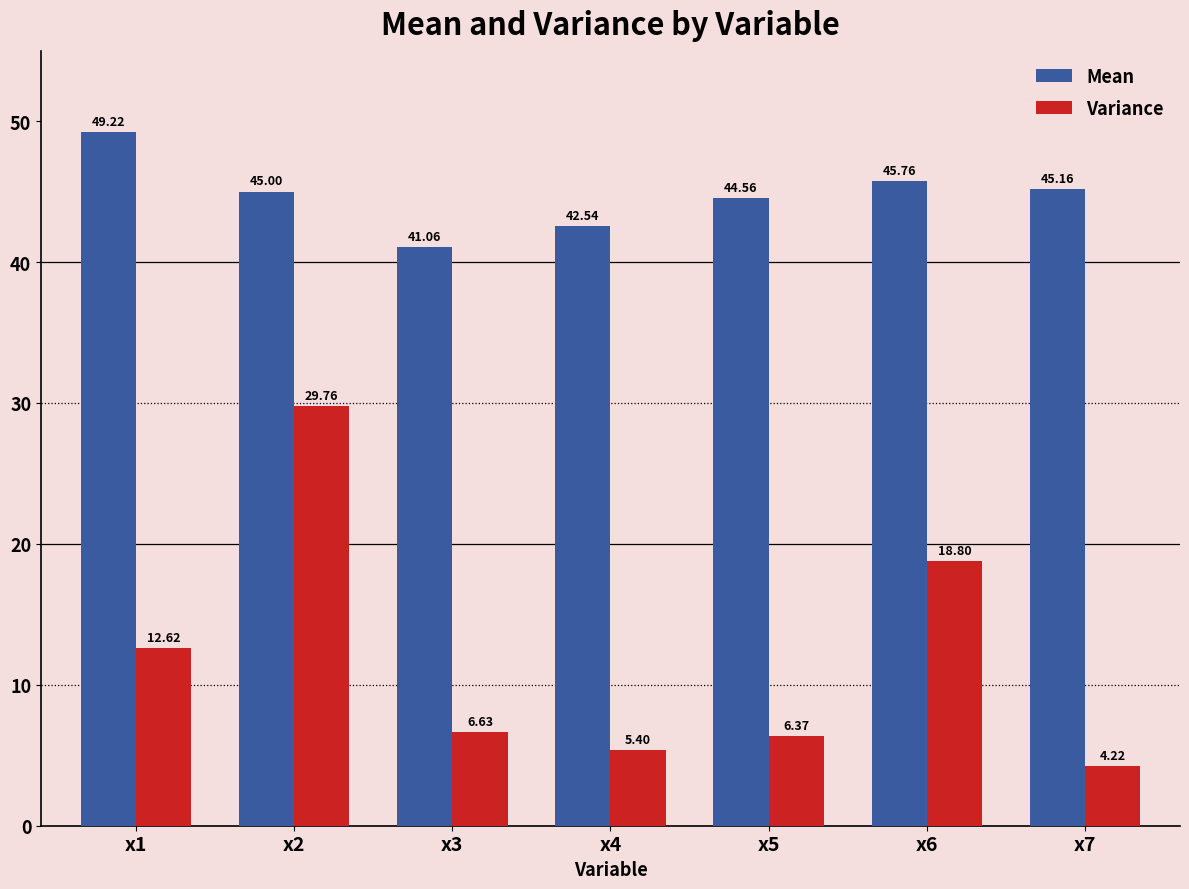

Are the bars horizontal?

No